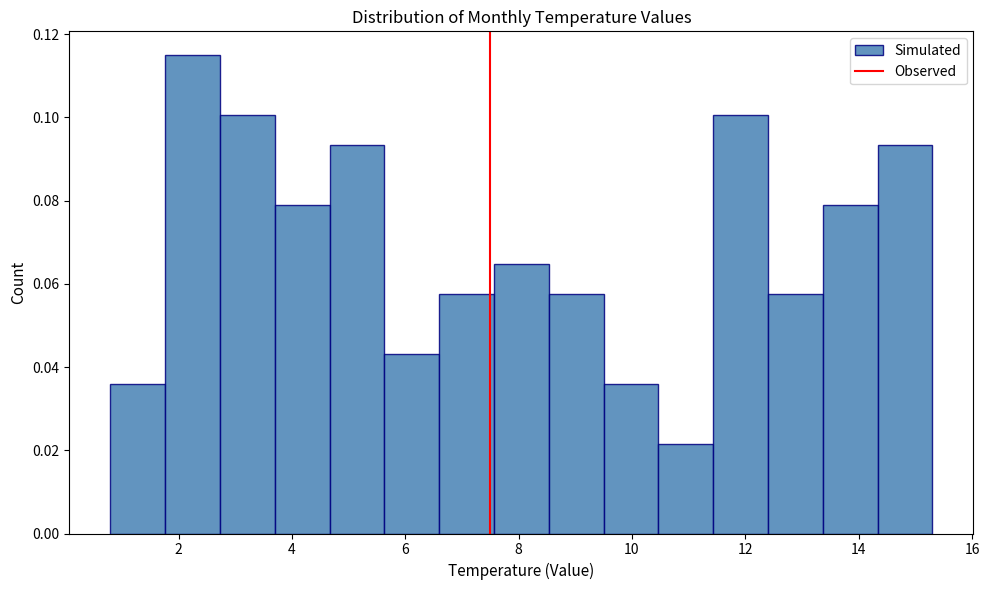

Reading left to right, transcribe this chart: for each bar, give the range it covers on the x-axis and its height. Neither the bar edges nor the heights are printed on the chart, so give them approximately, as read against the axes.

0.8 to 1.8: 0.036
1.8 to 2.8: 0.114
2.8 to 3.8: 0.100
3.8 to 4.6: 0.080
4.6 to 5.6: 0.094
5.6 to 6.6: 0.044
6.6 to 7.6: 0.058
7.6 to 8.6: 0.064
8.6 to 9.6: 0.058
9.6 to 10.4: 0.036
10.4 to 11.4: 0.022
11.4 to 12.4: 0.100
12.4 to 13.4: 0.058
13.4 to 14.4: 0.080
14.4 to 15.4: 0.094